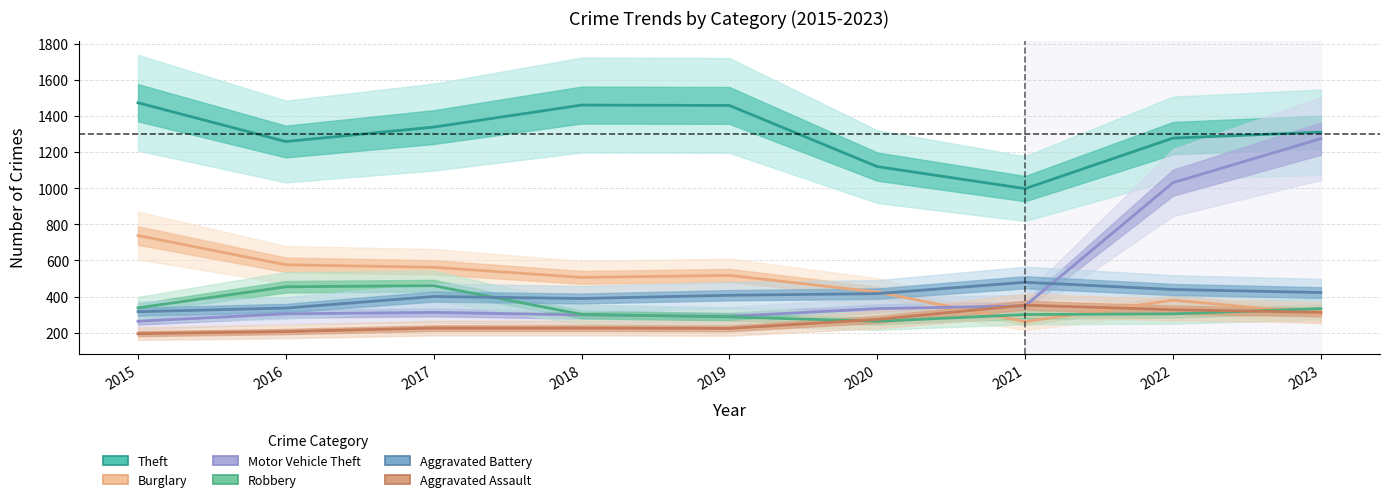

At which category is the sum across all series the highest?

2023